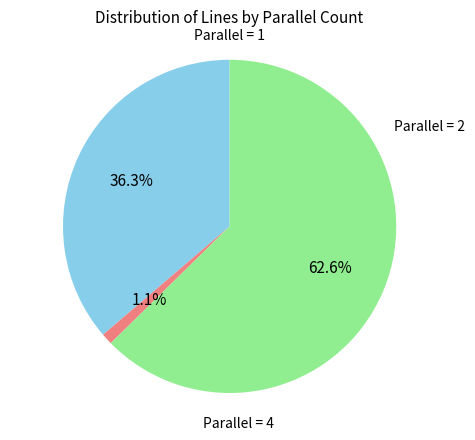

How many slices are in this pie chart?

3